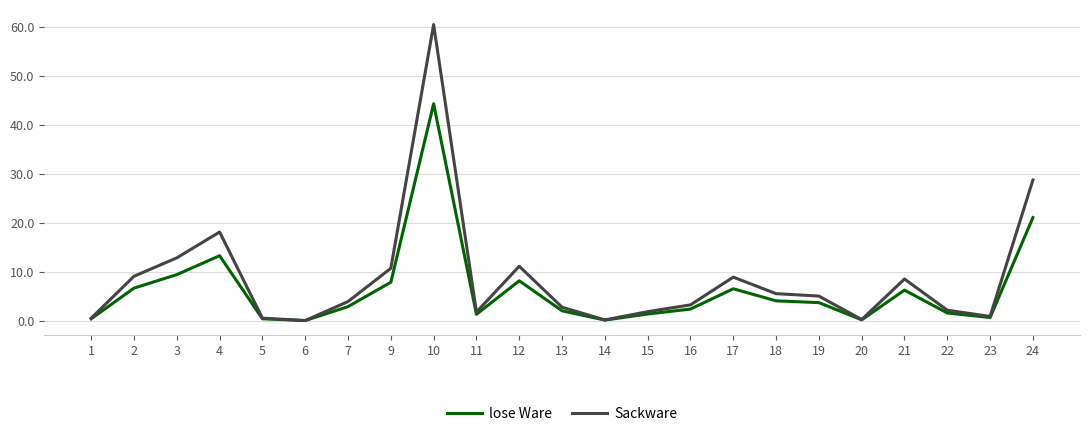

Rank the series by their maximum value, from lowest to highest.

lose Ware, Sackware